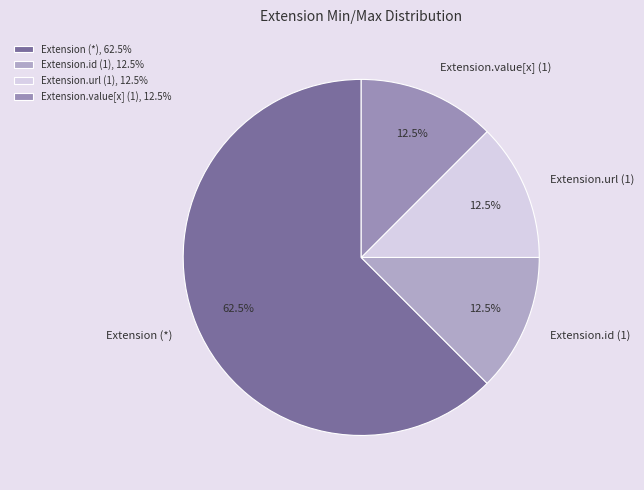

Between Extension (*) and Extension.id (1), which is larger?

Extension (*)